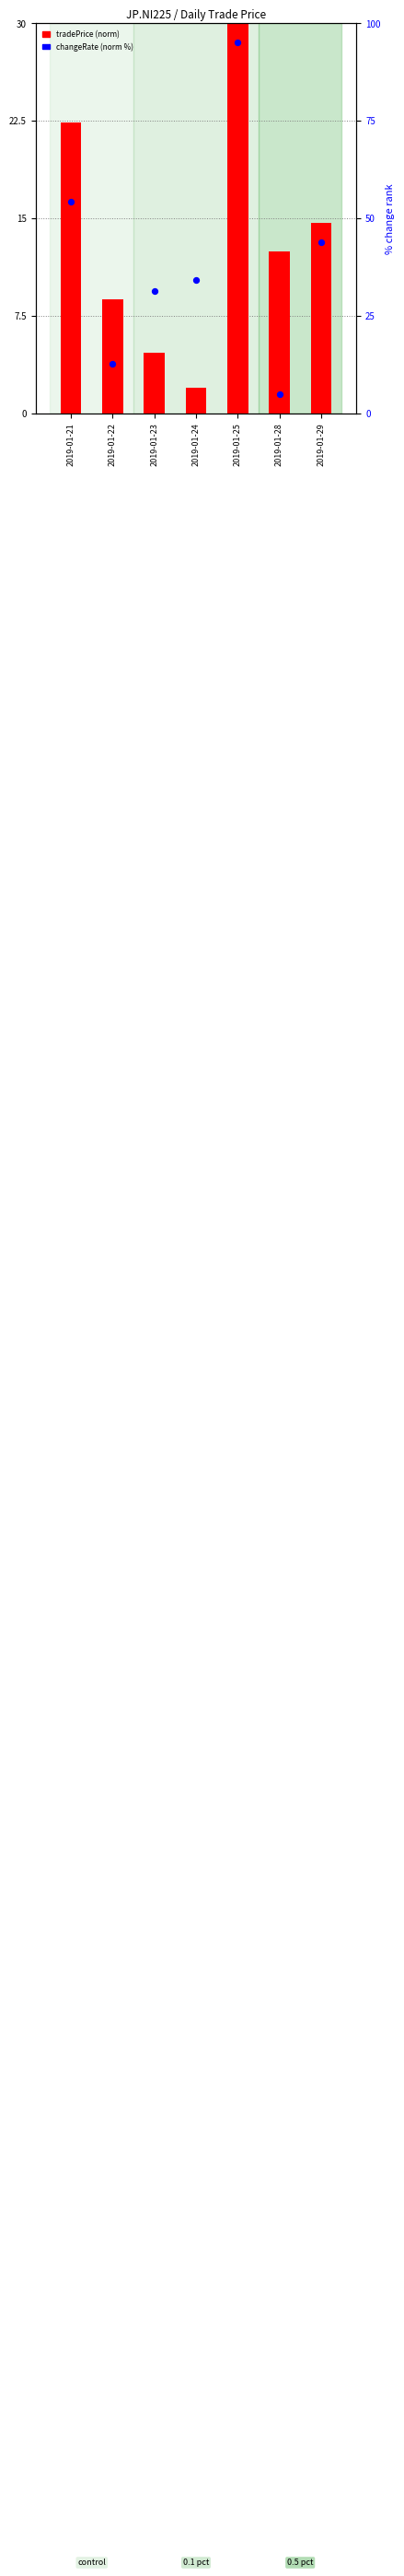

What is the total value across all series at 2019-01-23?

36.0